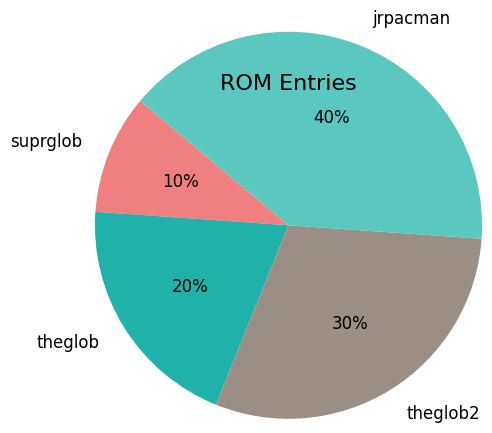

Which category has the biggest portion of the pie?

jrpacman